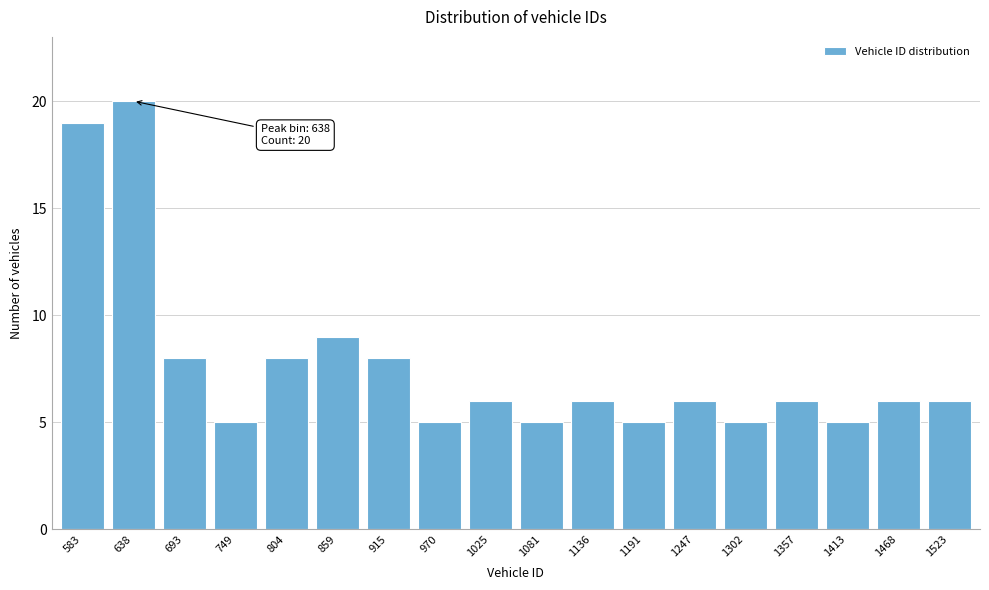

Reading left to right, extract all data points from this chart.

19	20	8	5	8	9	8	5	6	5	6	5	6	5	6	5	6	6